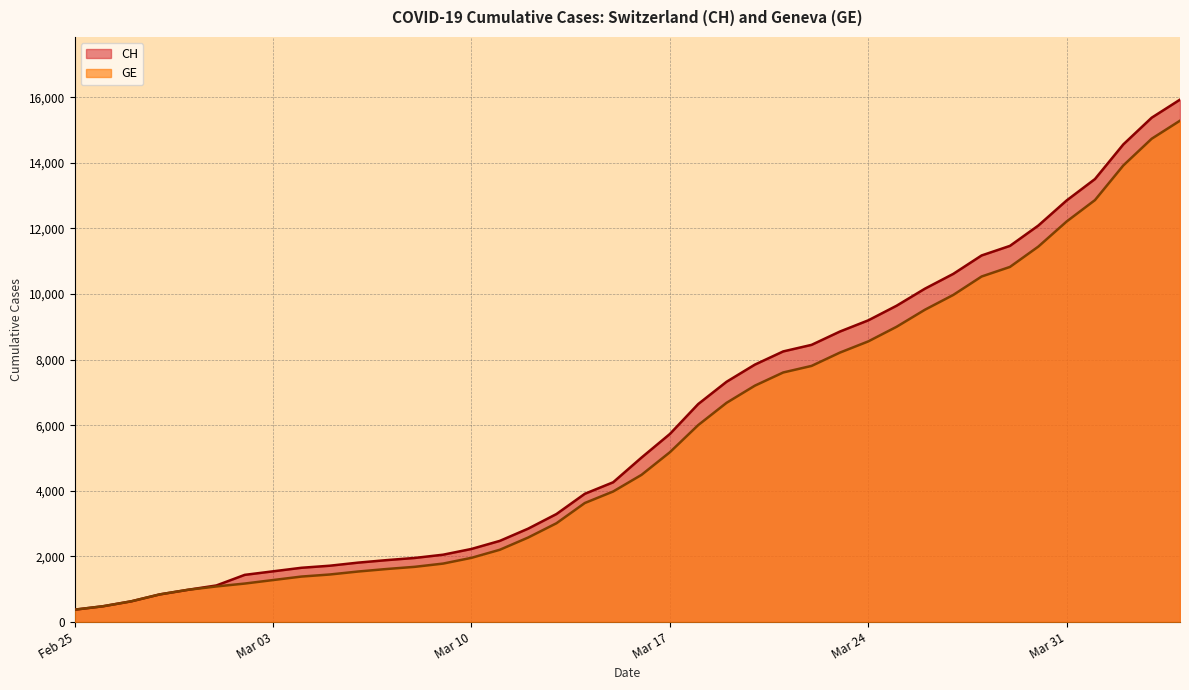

Does the chart display data point markers on the line(s)?

No